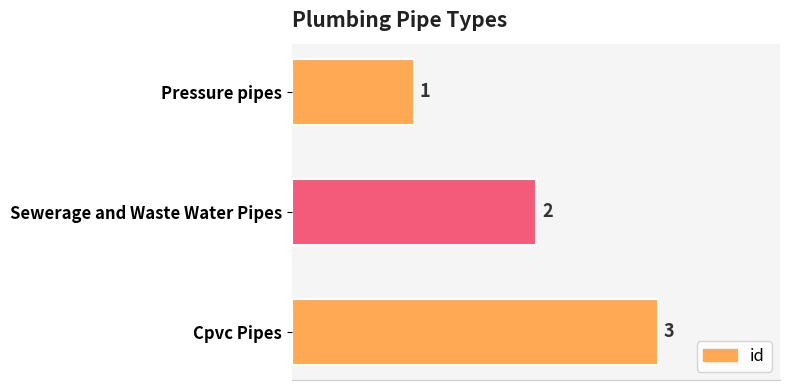

Between Sewerage and Waste Water Pipes and Cpvc Pipes, which is larger?

Cpvc Pipes